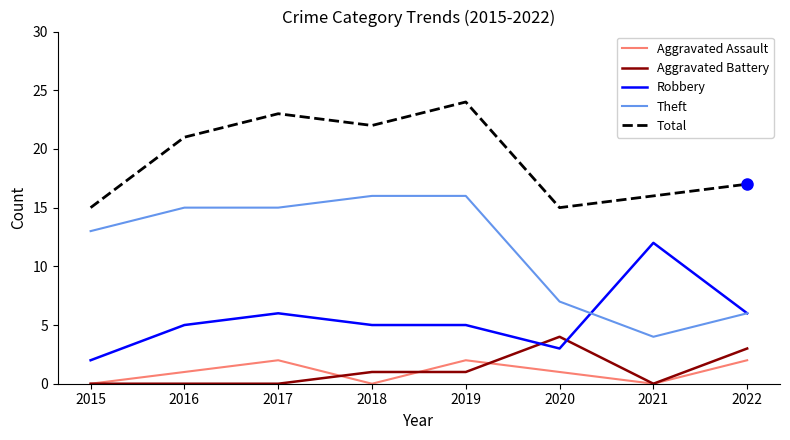

What is the minimum value for Theft?

4